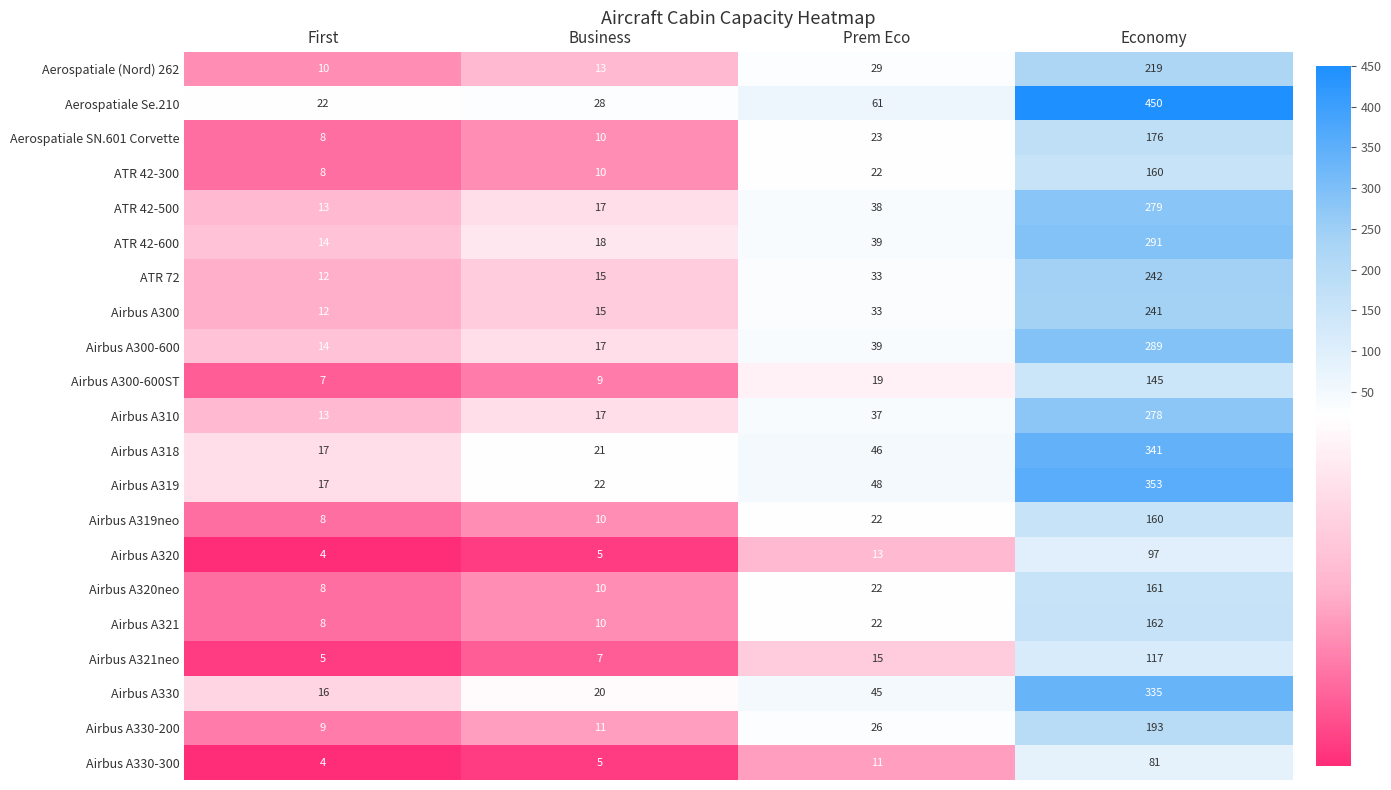

Which series has the largest range (max minus min)?

Aerospatiale Se.210